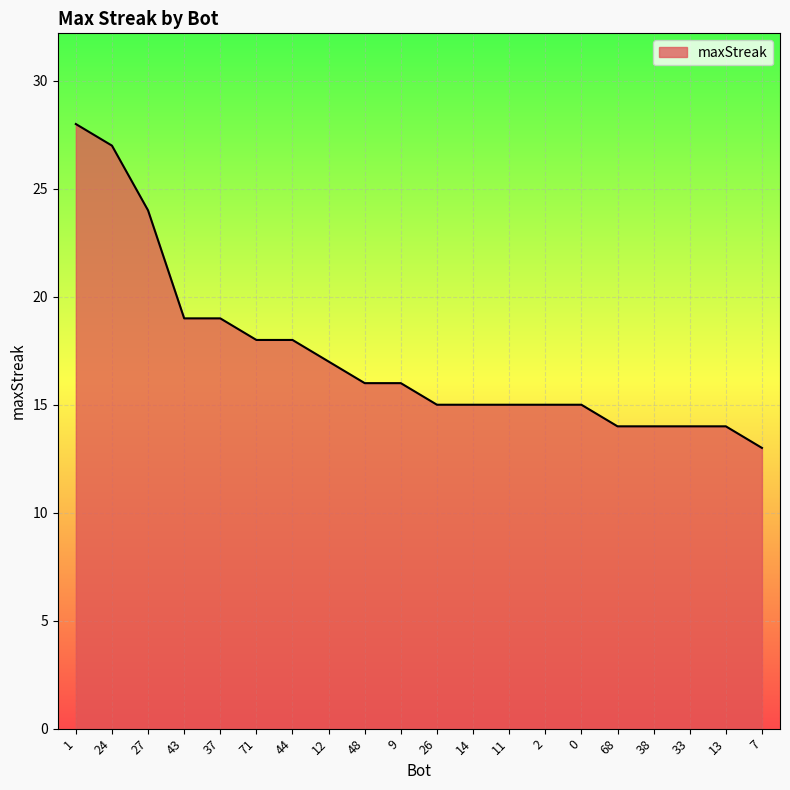

The value at 48 is 16. True or false?

True